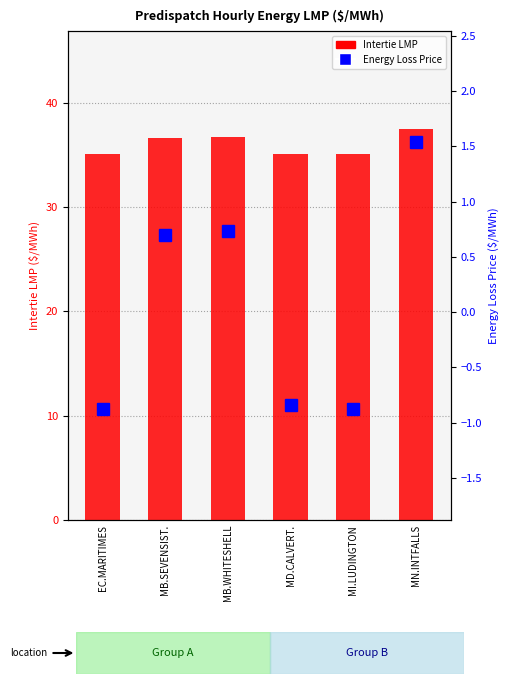

How many categories are shown in the chart?

6